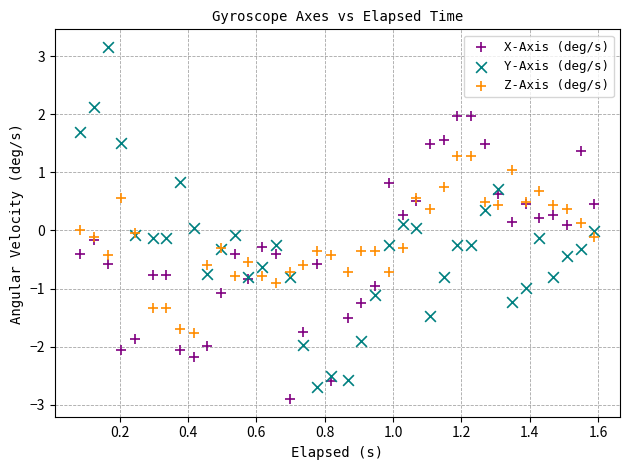

Which series reaches the minimum Y coordinate?

X-Axis (deg/s)